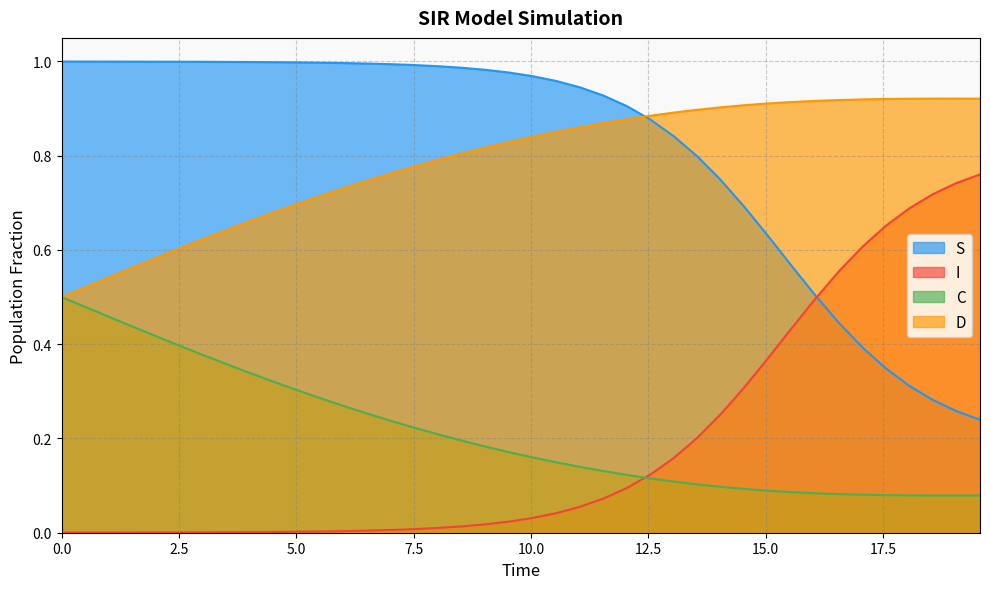

What is the total value across all series at 7.023411371237458?

2.0